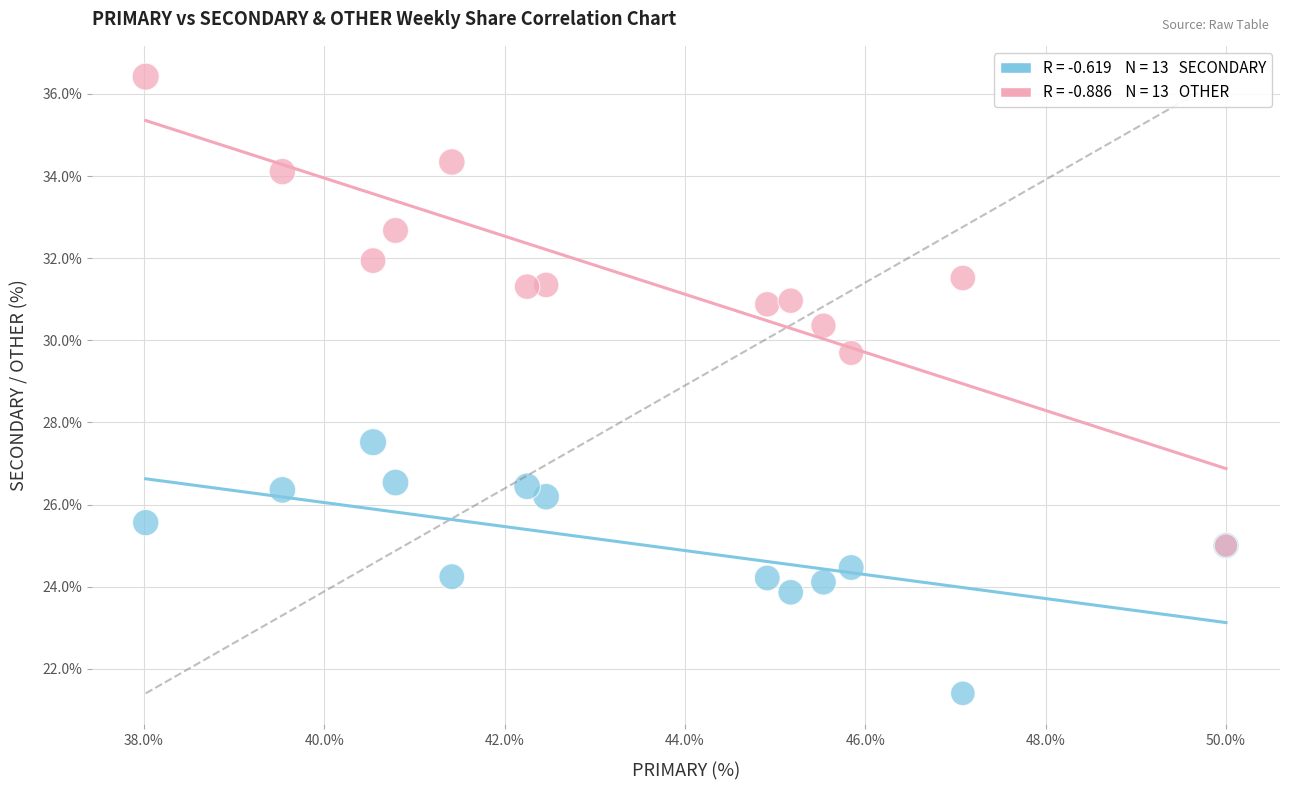

Across all series, what Y value is closest to 28?

27.5